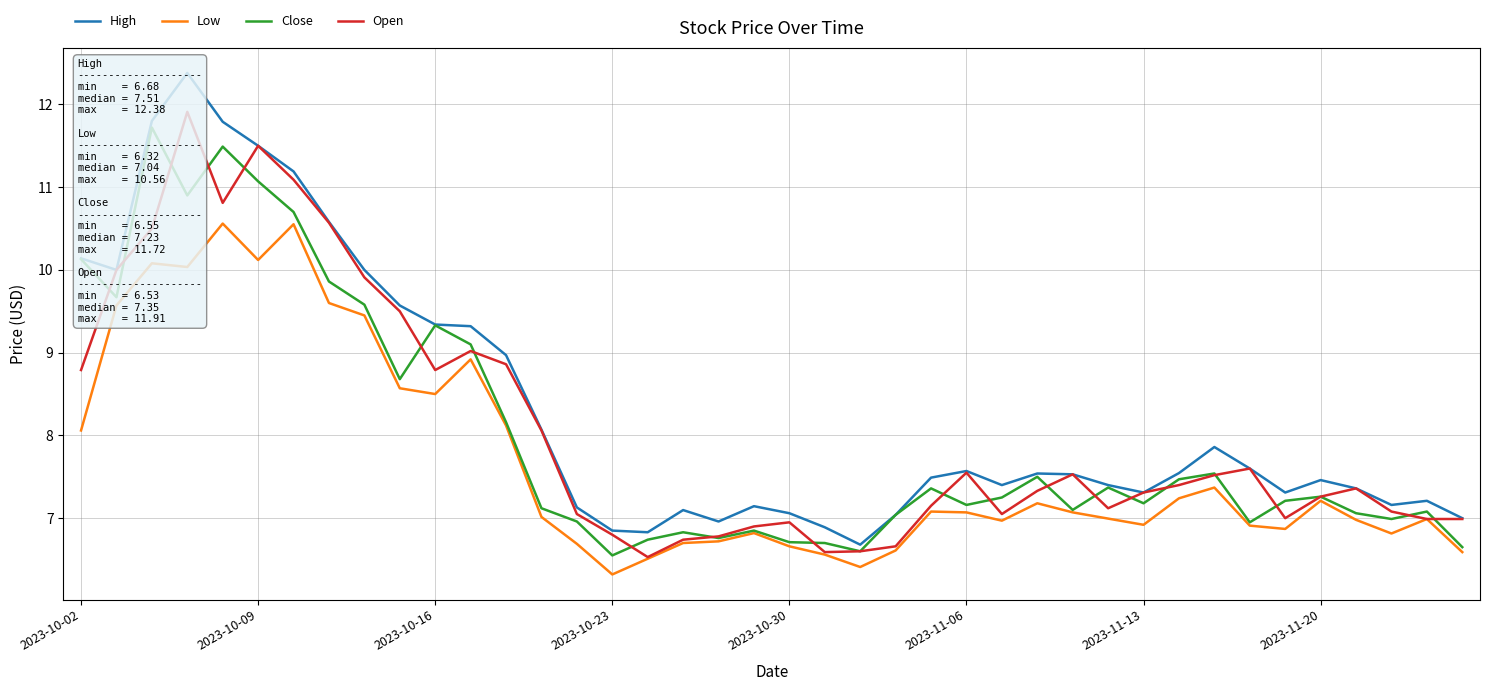

Is it true that Low equals 8.6 at 2023-10-23?

False